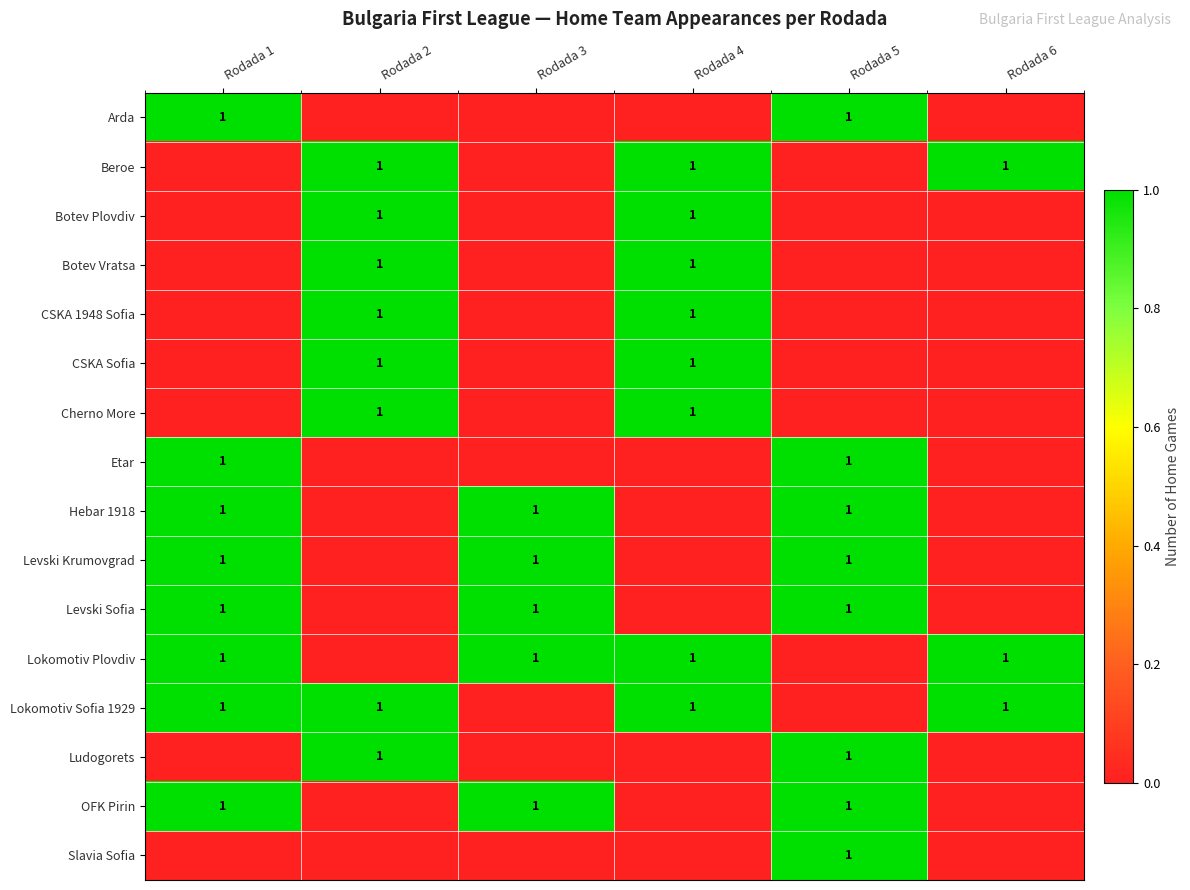

What is the greatest value displayed?

1